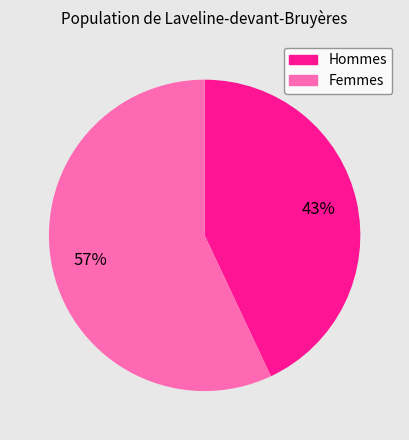

To the nearest percent, what is the average slice percentage?

50%